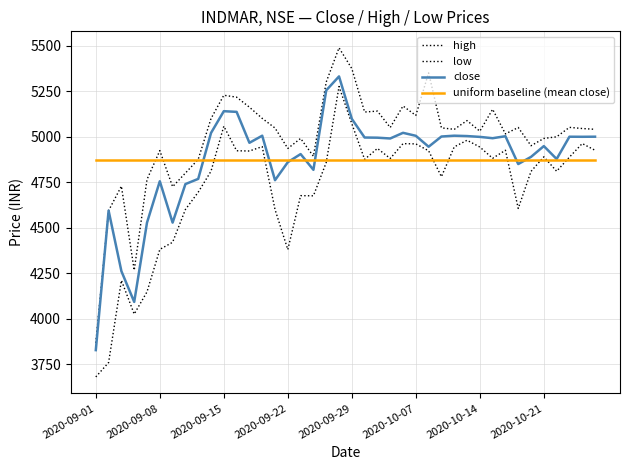

How many lines are shown in the chart?

4